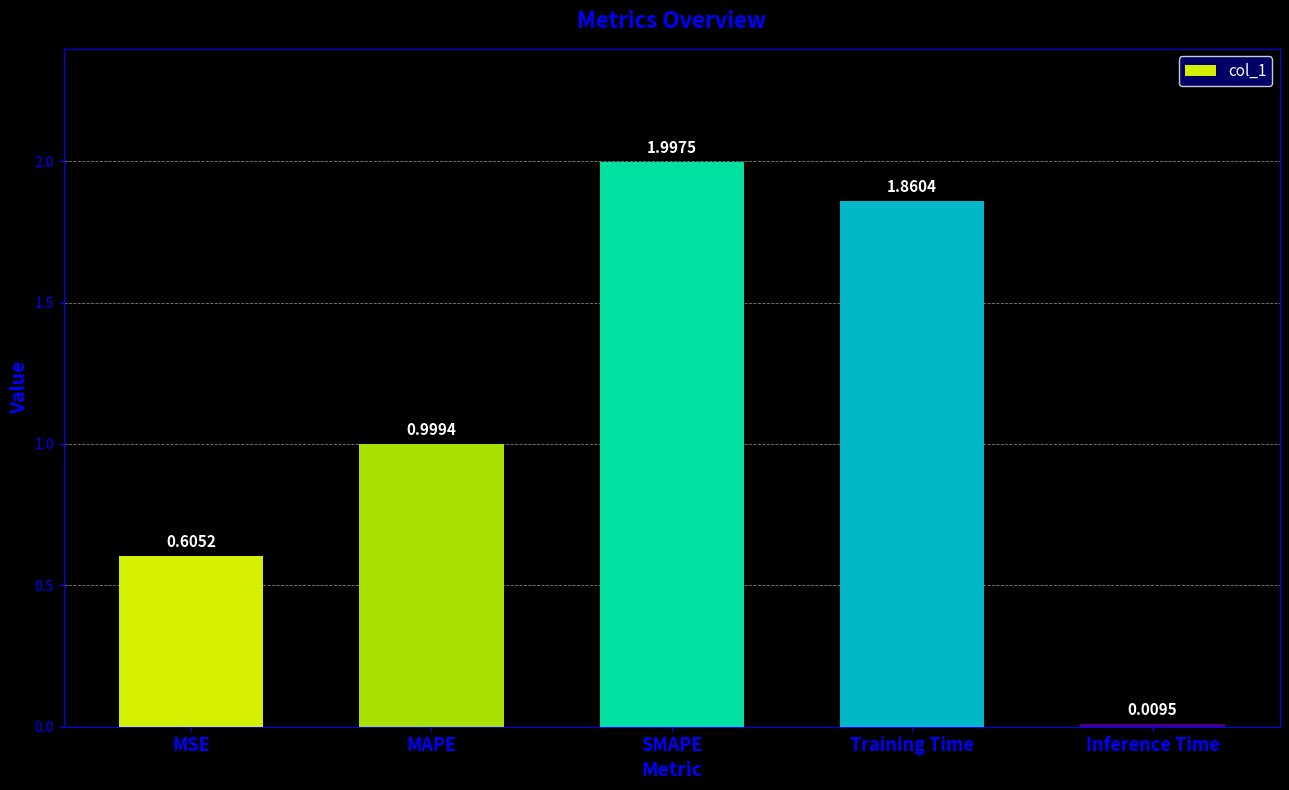

How many data points does each series have?

5